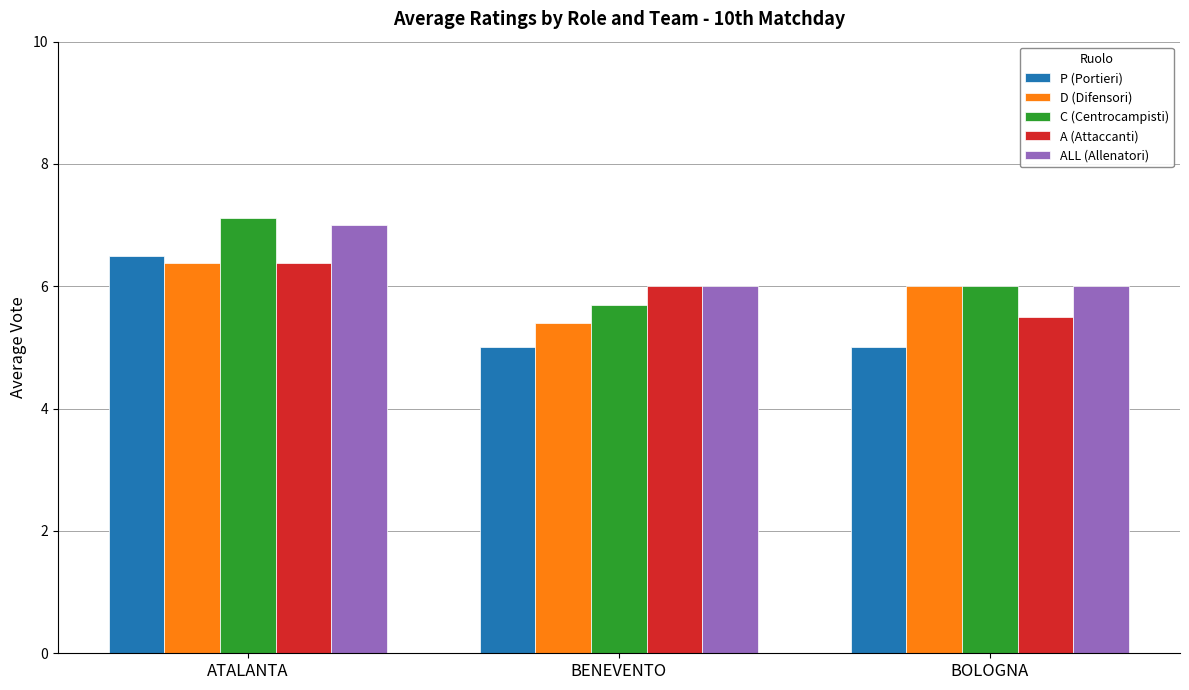

Which series has the largest range (max minus min)?

P (Portieri)